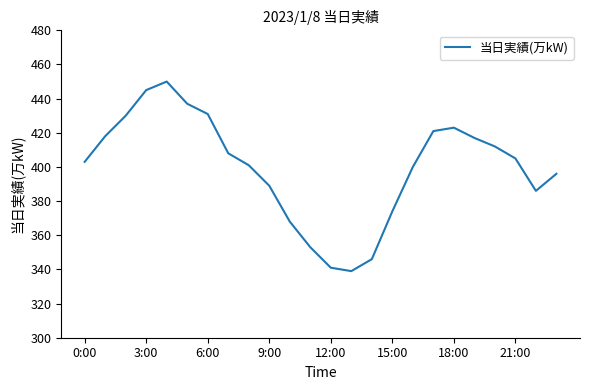

What is the difference between the maximum and minimum values?

111